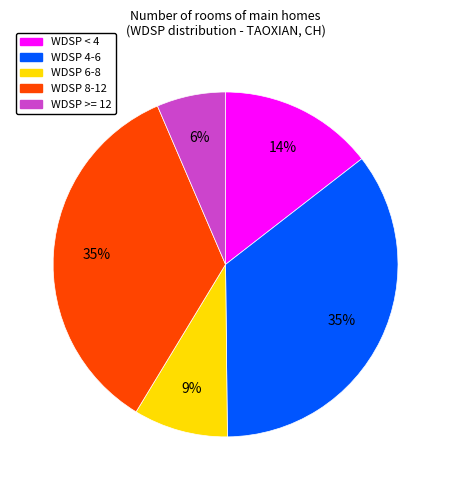

To the nearest percent, what is the average slice percentage?

20%